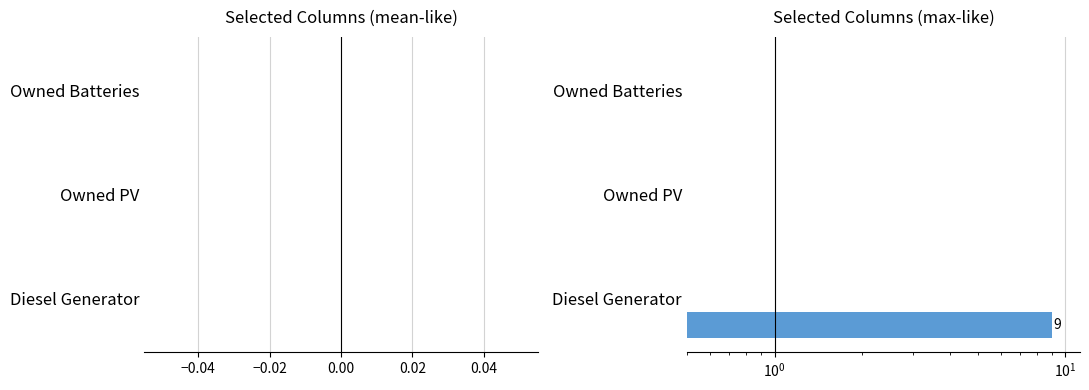

What is the value of the col_14 bar at the 1st from the left?

0.2